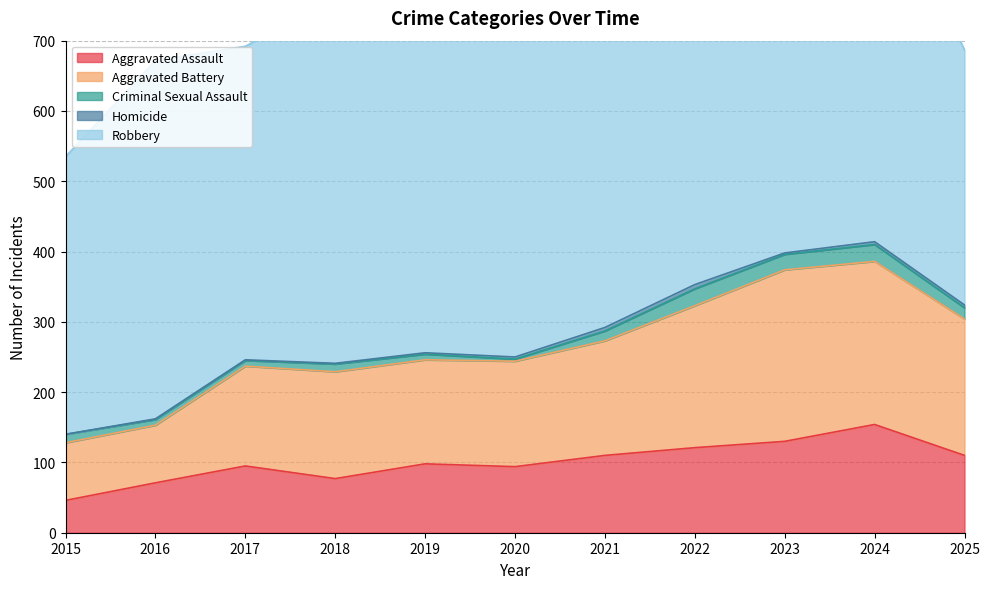

True or false: Homicide and Aggravated Battery intersect in this chart.

False